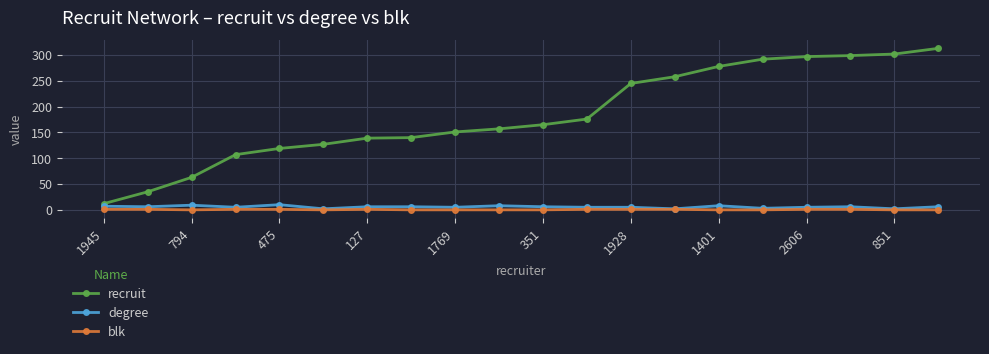

True or false: blk has more than 0 points higher than both neighbors.

True